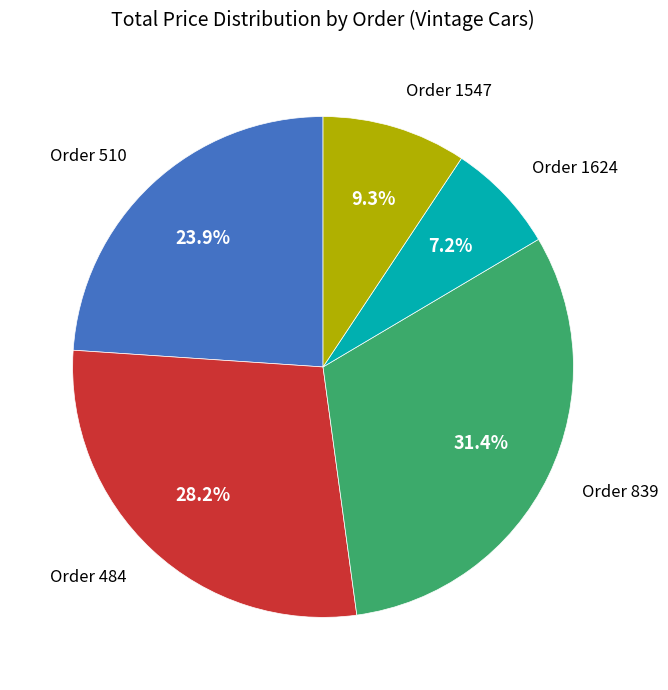

Rank the categories by value from lowest to highest.

Order 1624, Order 1547, Order 510, Order 484, Order 839